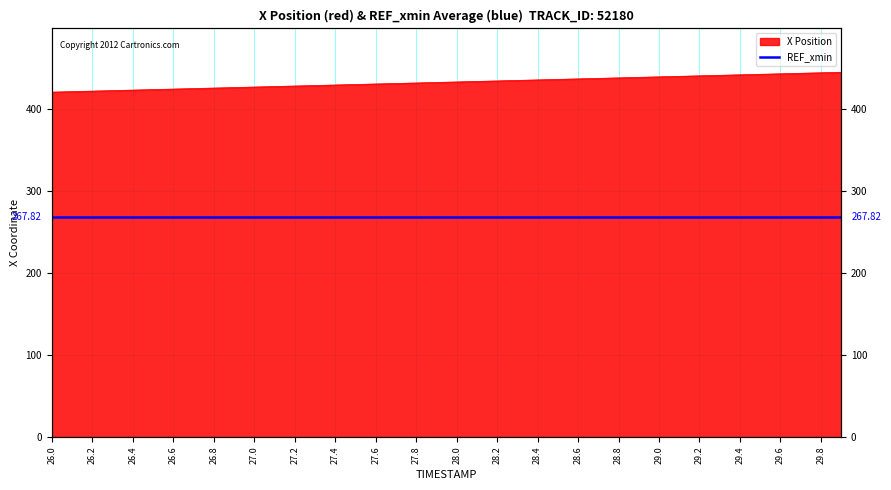

What is the change in value from 28.3 to 28.9?

+3.7